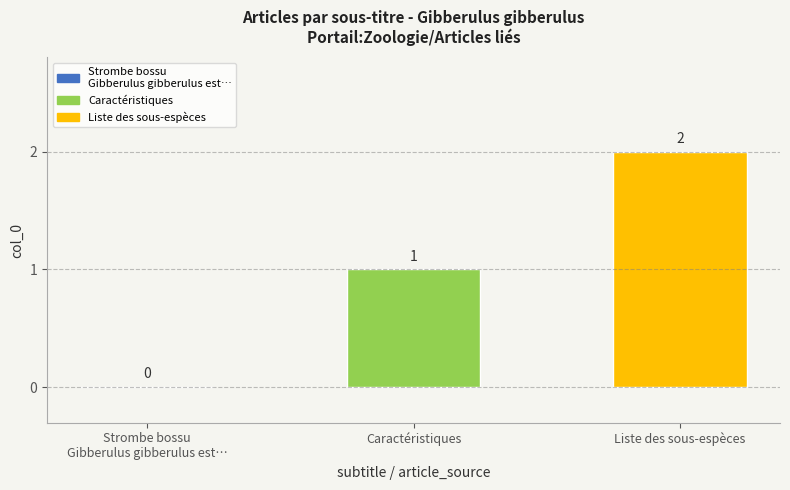

How many values are between 0 and 2?

3